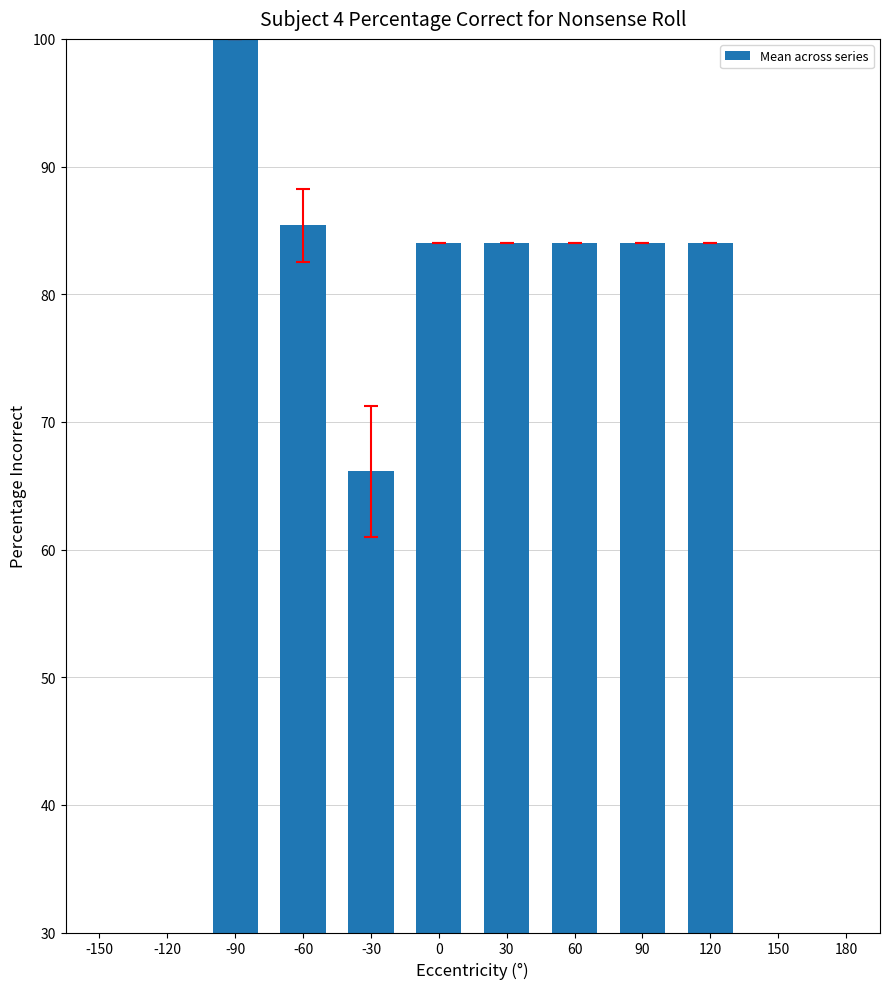

The chart shows a value of 119.6 at 90. True or false?

False